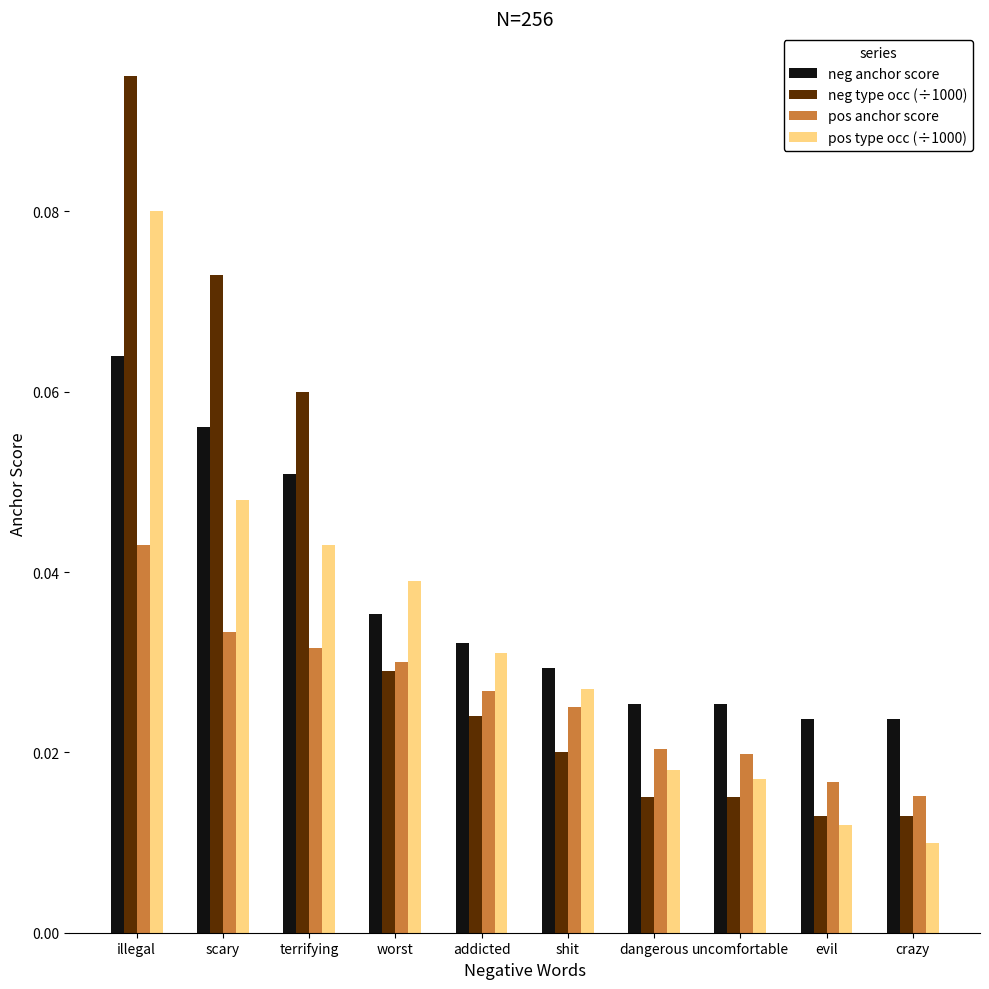

What position from the left is dangerous?

7